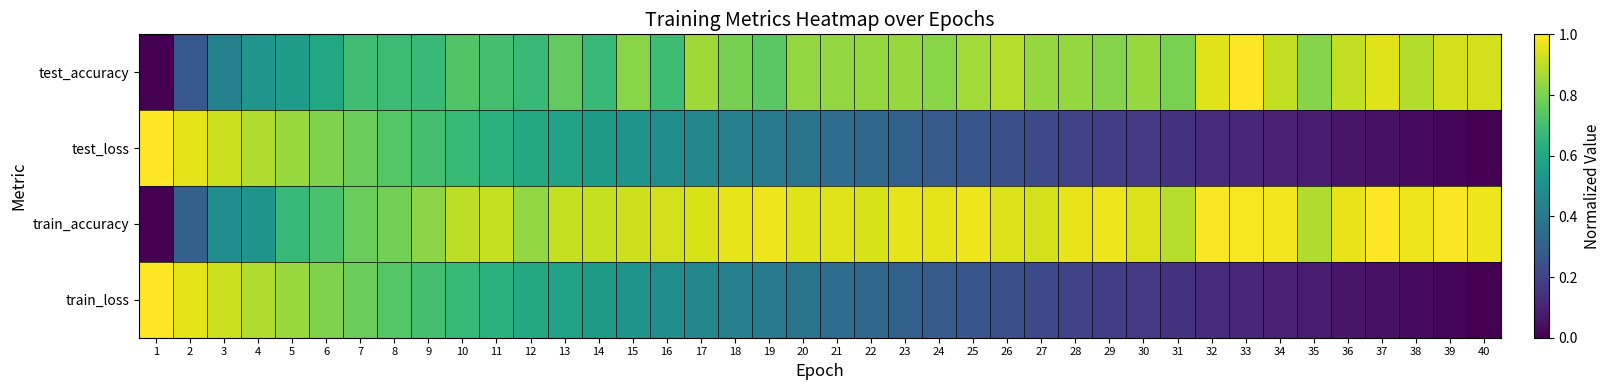

How many categories are shown in the chart?

40